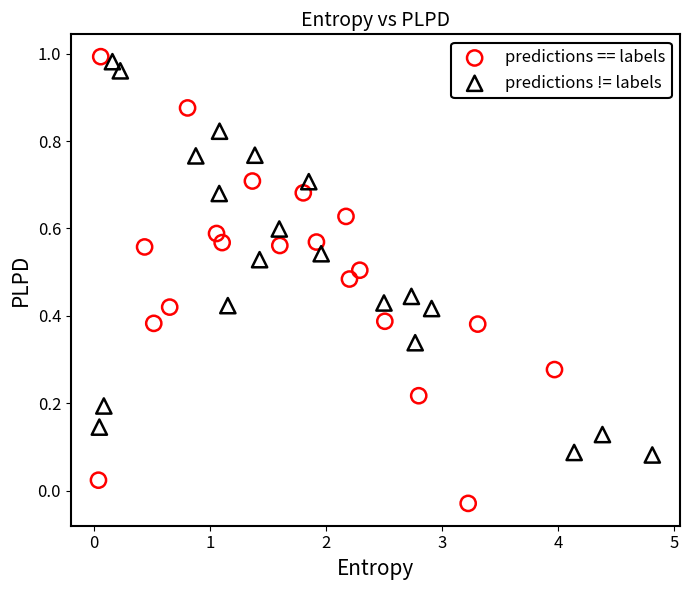

Which series contains the lowest Y value?

predictions == labels